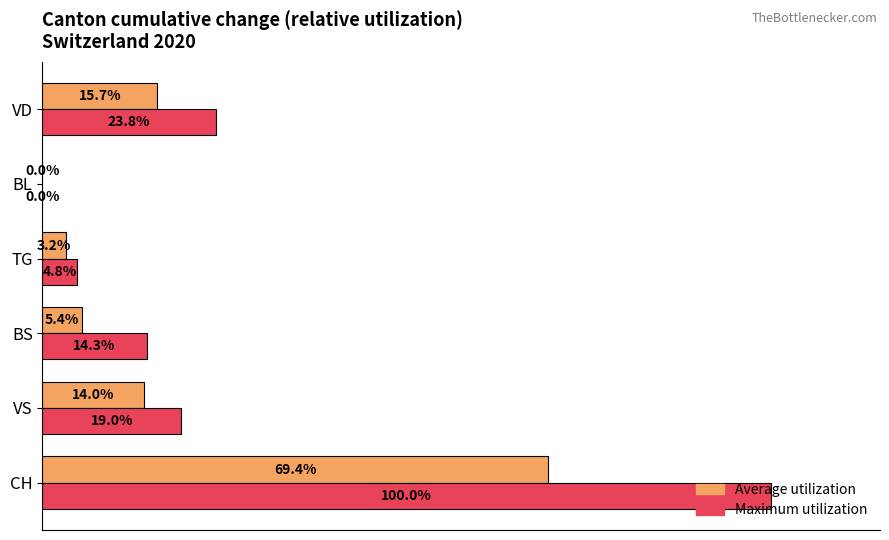

Which label corresponds to the largest value in the chart?

CH